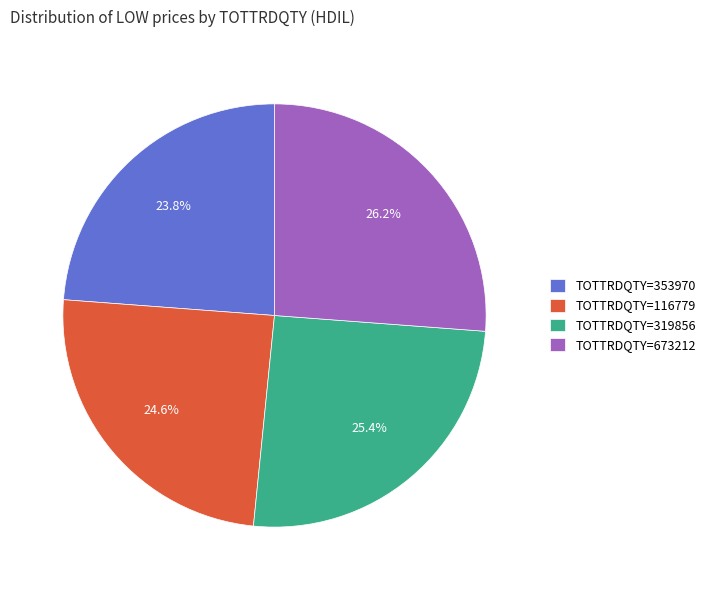

Do TOTTRDQTY=353970 and TOTTRDQTY=319856 together represent more than half of the pie?

No